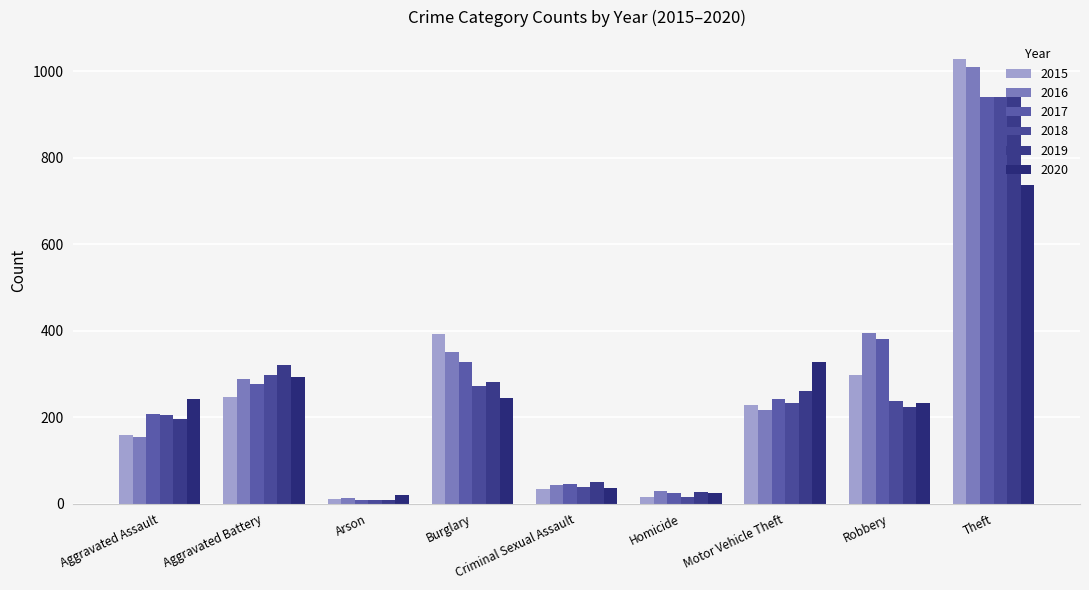

What is the total value across all series at Arson?

70